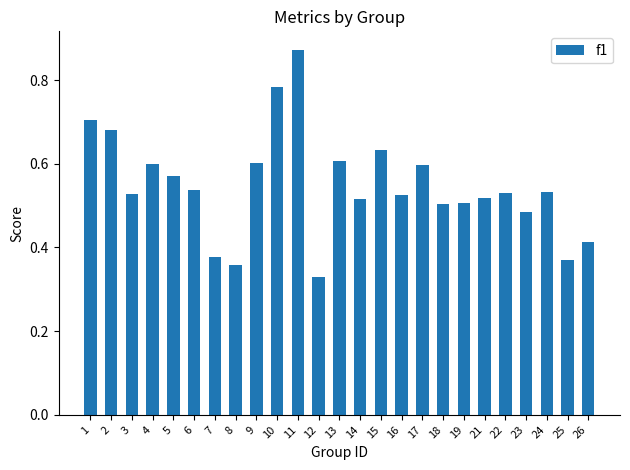

Count the values in the range 0 to 1.

25